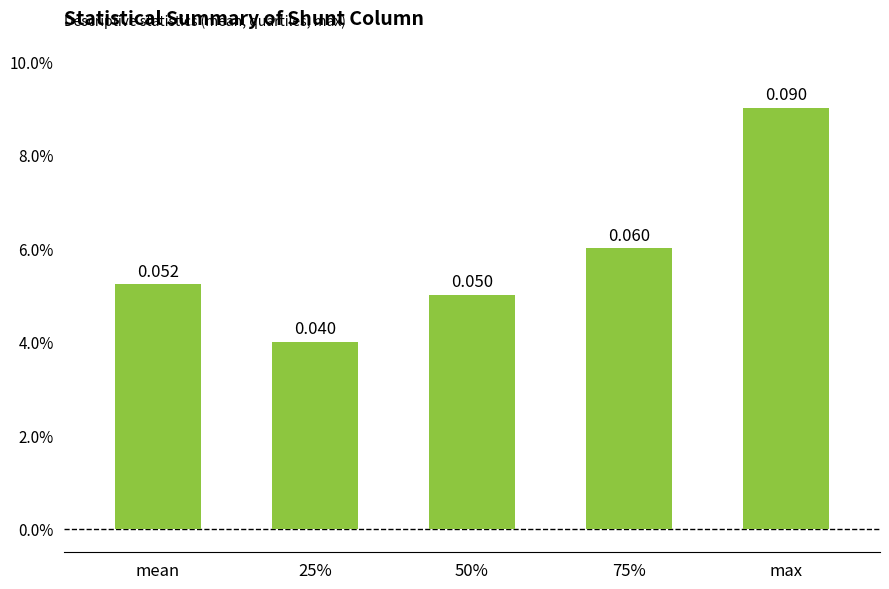

Does the chart contain any negative values?

No